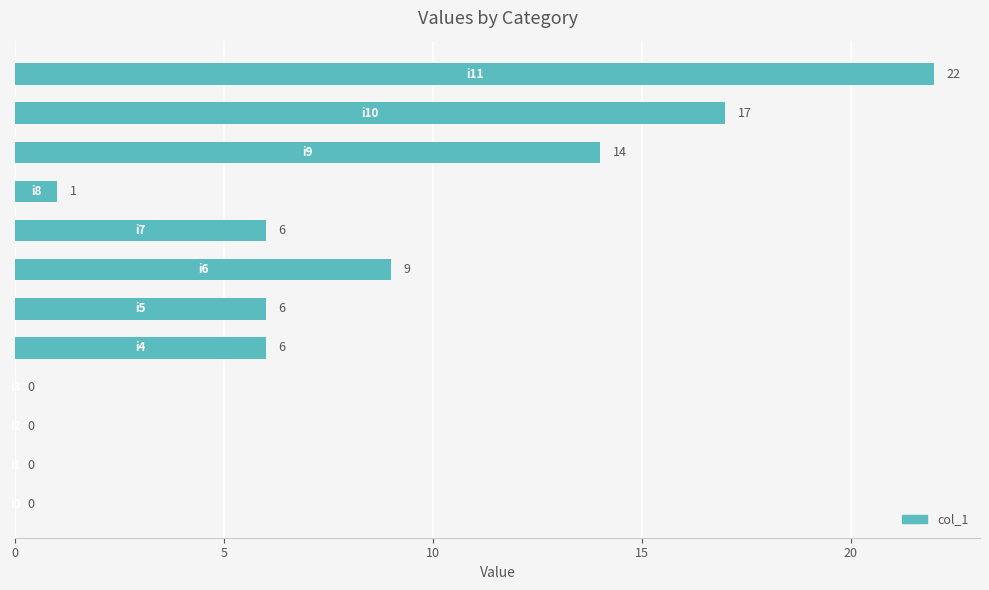

What is the sum of all values?

81